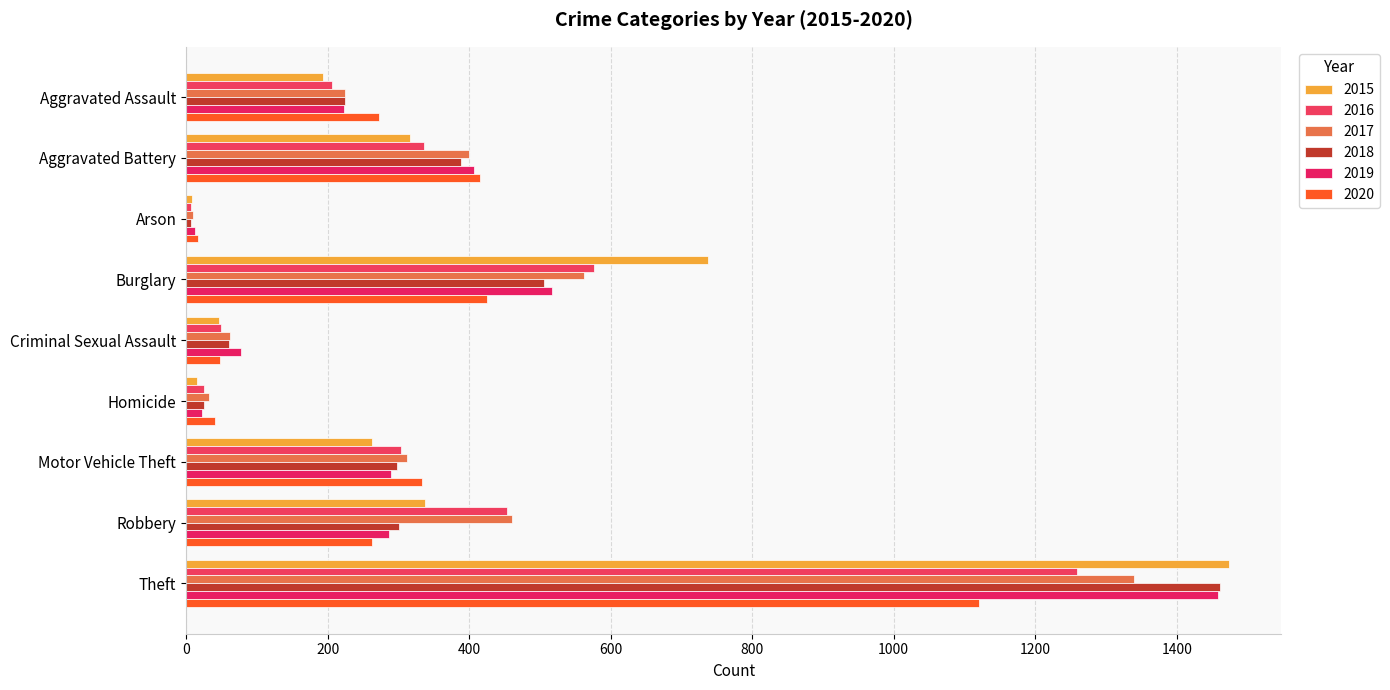

Read the 2019 value at Motor Vehicle Theft, to the nearest 10.

290